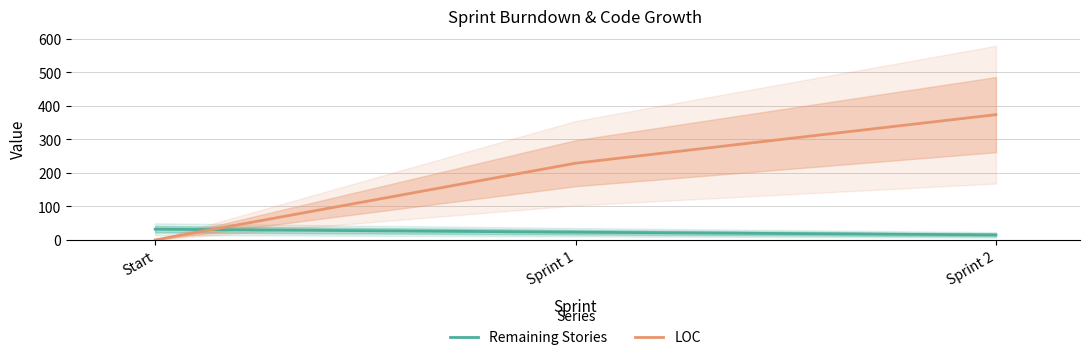

List the labels in order of Remaining Stories value, smallest first.

Sprint 2, Sprint 1, Start